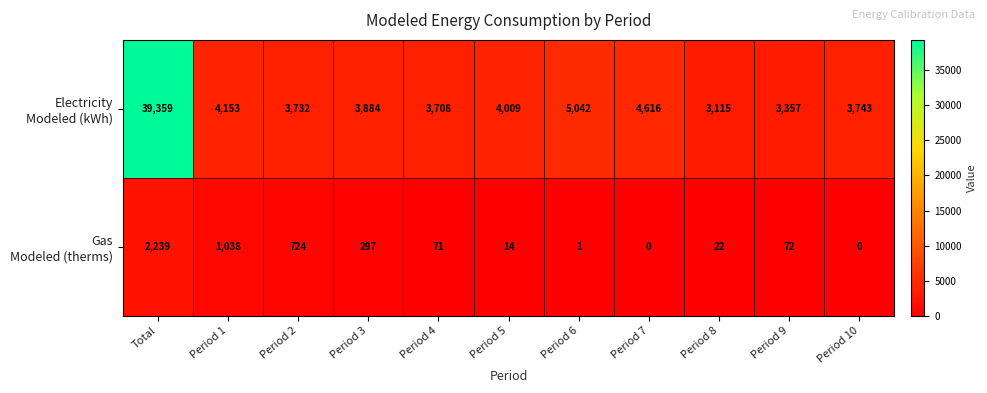

What is the maximum value shown in the chart?

39359